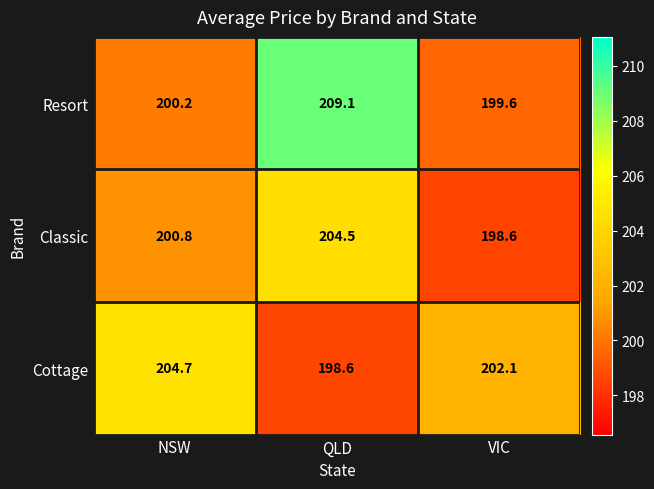

True or false: Resort has a value of 209.1 at QLD.

True